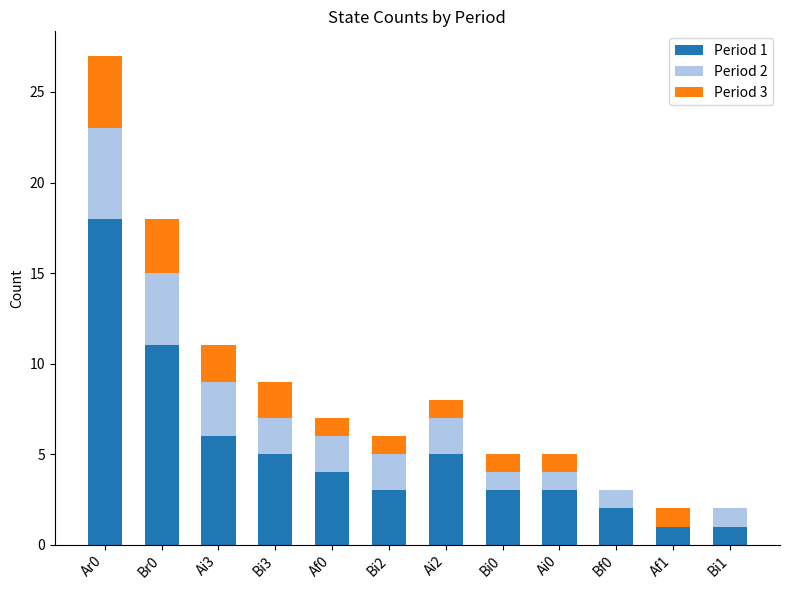

At which category is the sum across all series the highest?

Ar0